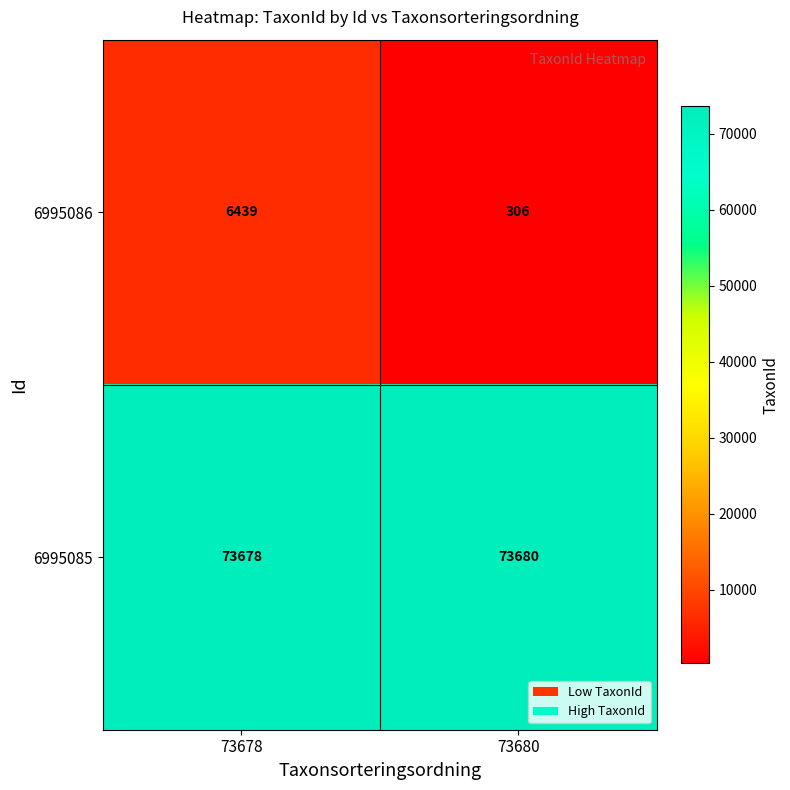

Is it true that 6995086 equals 6439 at 73678?

True